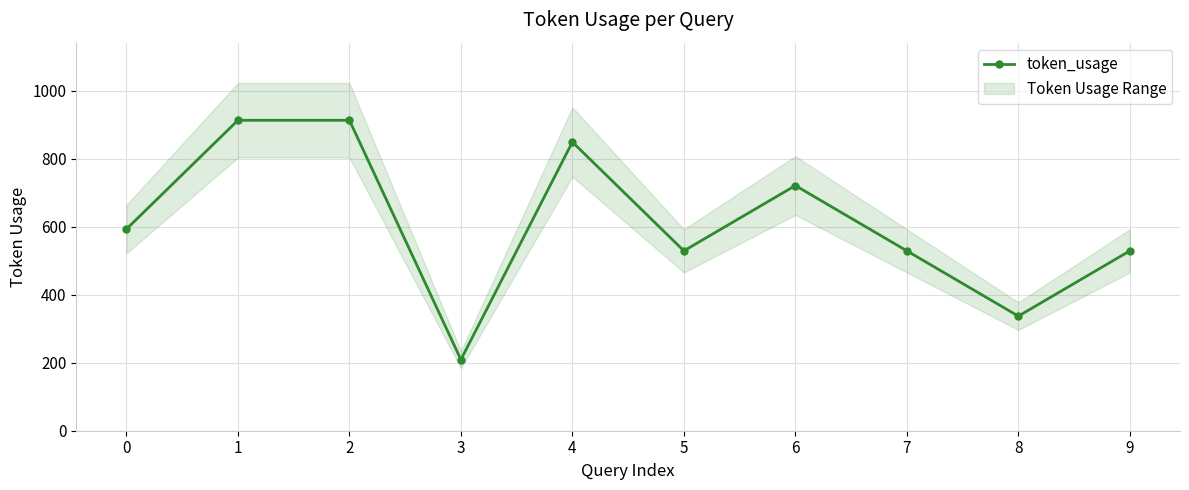

At which category does the data reach its first local peak?

4